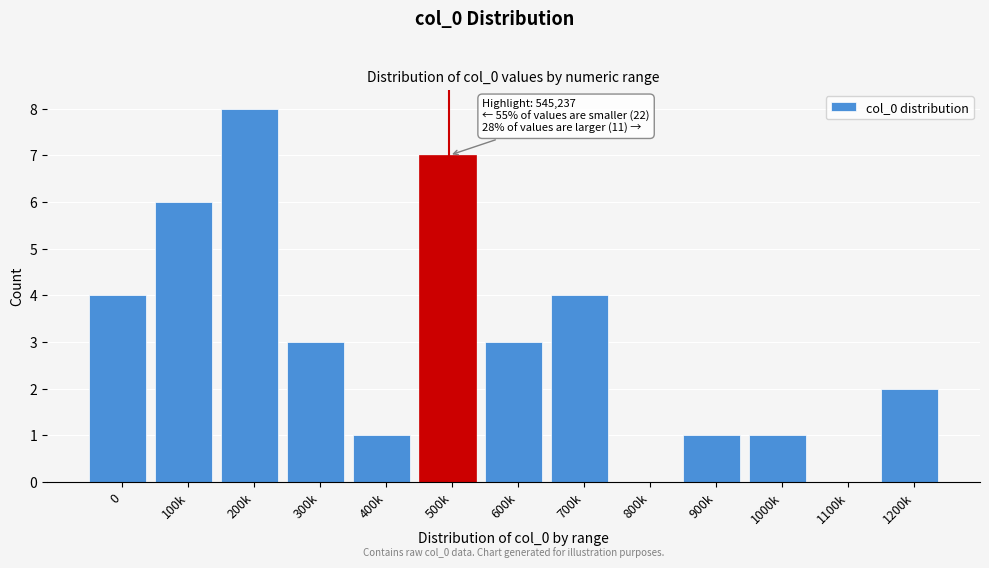

Reading left to right, extract all data points from this chart.

0=4	100k=6	200k=8	300k=3	400k=1	500k=7	600k=3	700k=4	800k=0	900k=1	1000k=1	1100k=0	1200k=2